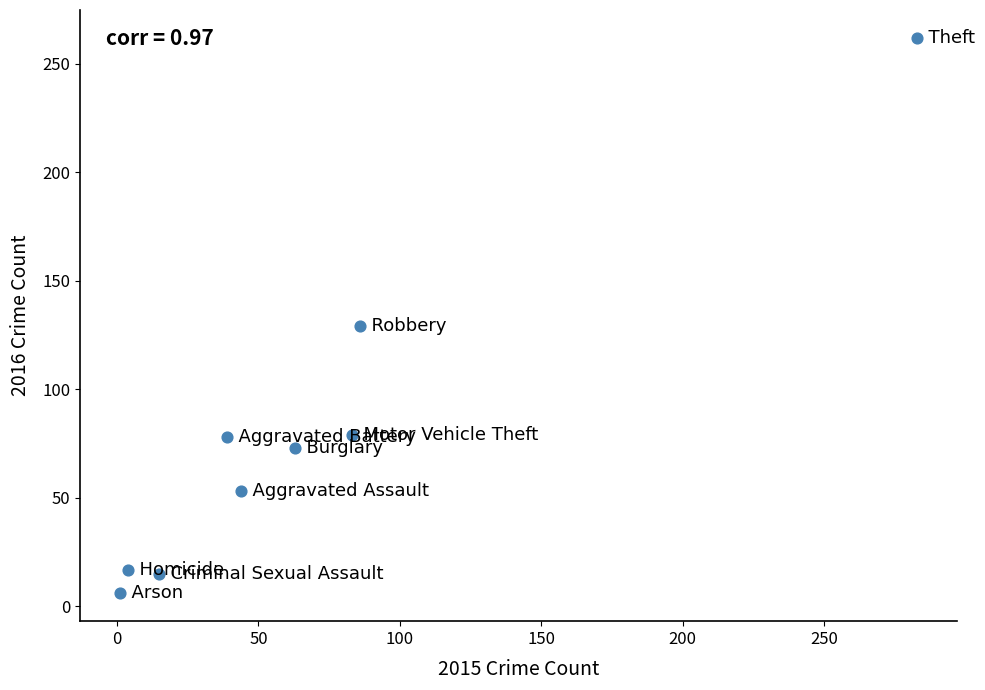

What is the range of Y values (max minus min)?

256